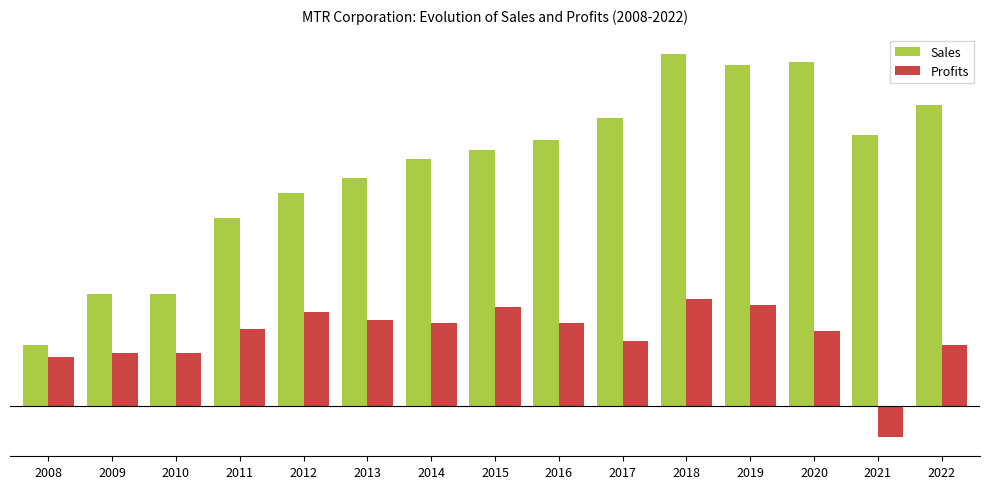

Does the chart contain stacked bars?

No